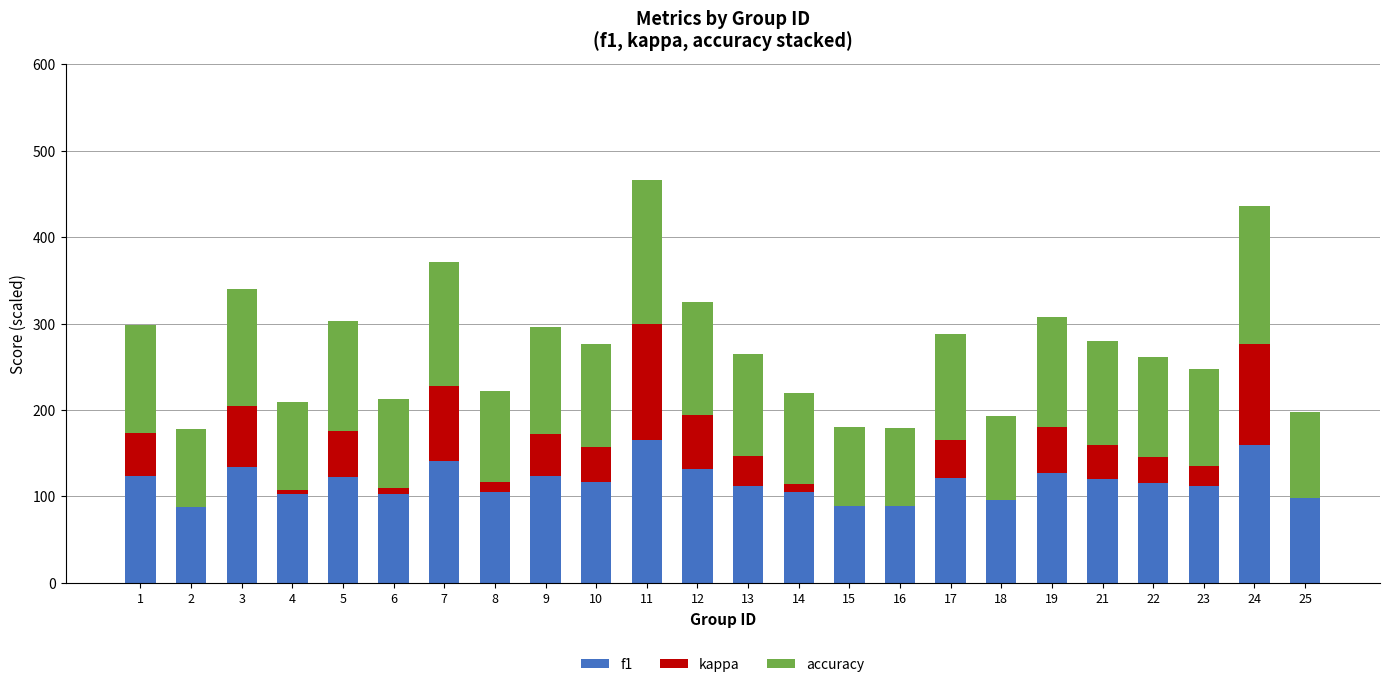

What is the sum of all f1 values?

2797.1